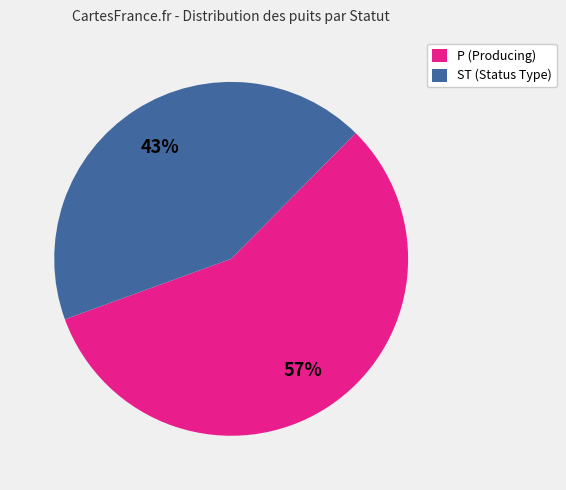

To the nearest percent, what is the difference between the ST and P slice percentages?

14%